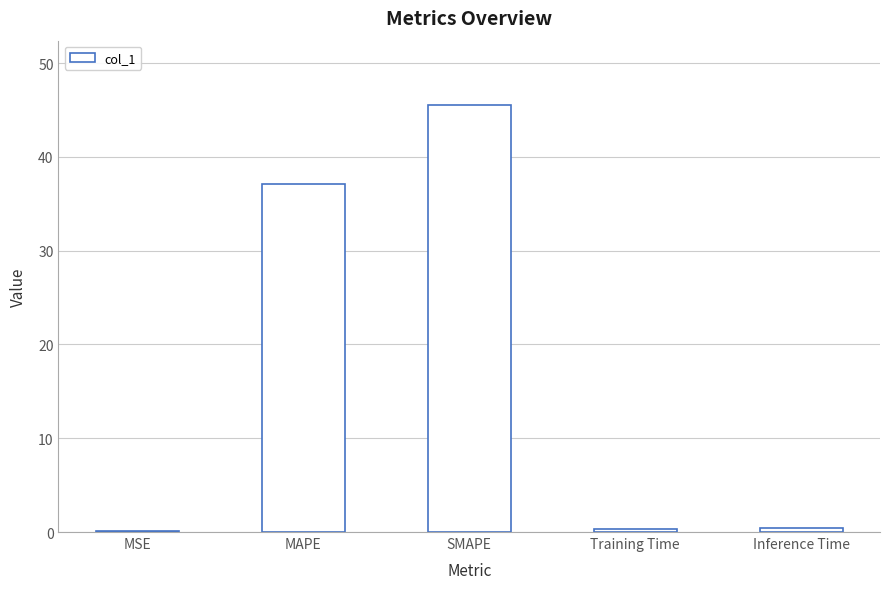

What is the difference between the values at MAPE and SMAPE?

8.5